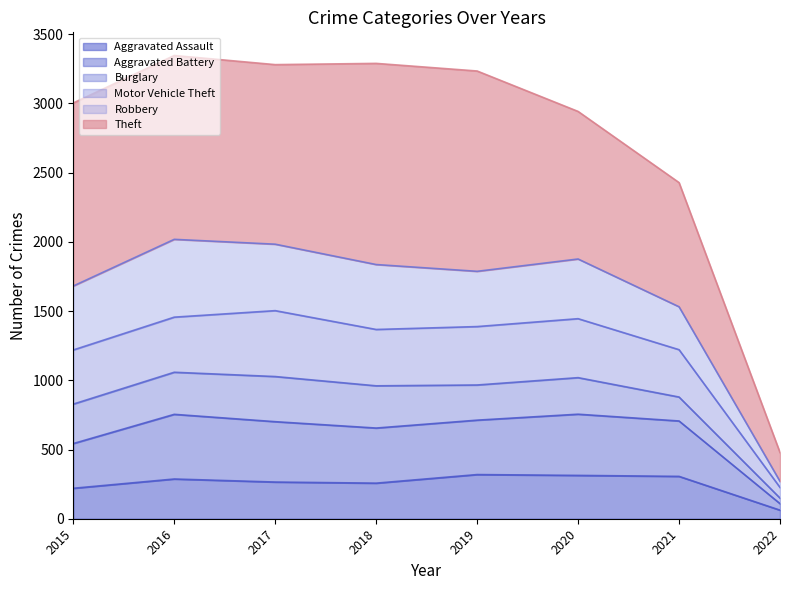

The Aggravated Assault series shows 92 at 2021. True or false?

False